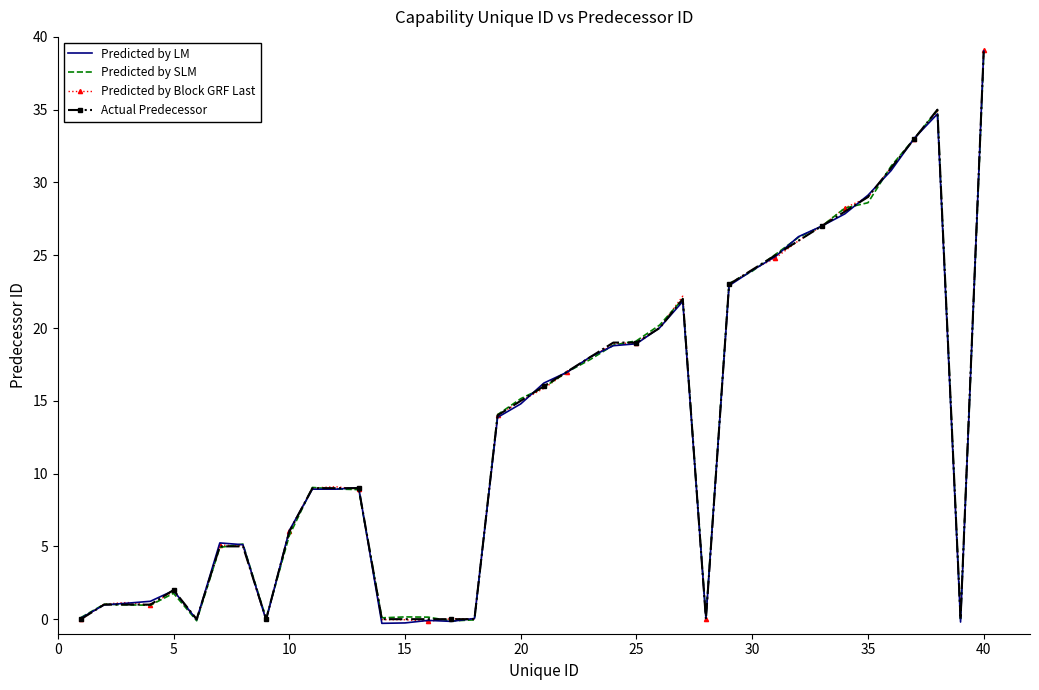

Which series has the largest range (max minus min)?

Predicted by LM